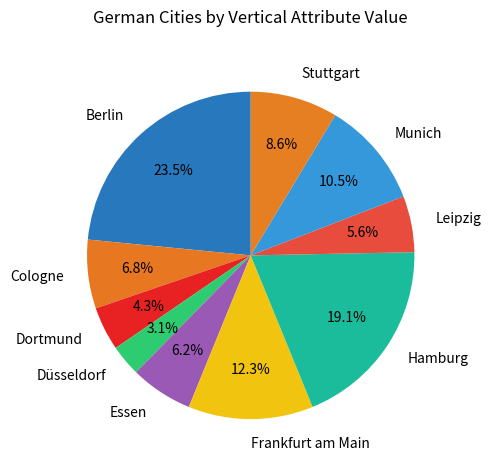

Rank the categories by value from highest to lowest.

Berlin, Hamburg, Frankfurt am Main, Munich, Stuttgart, Cologne, Essen, Leipzig, Dortmund, Düsseldorf